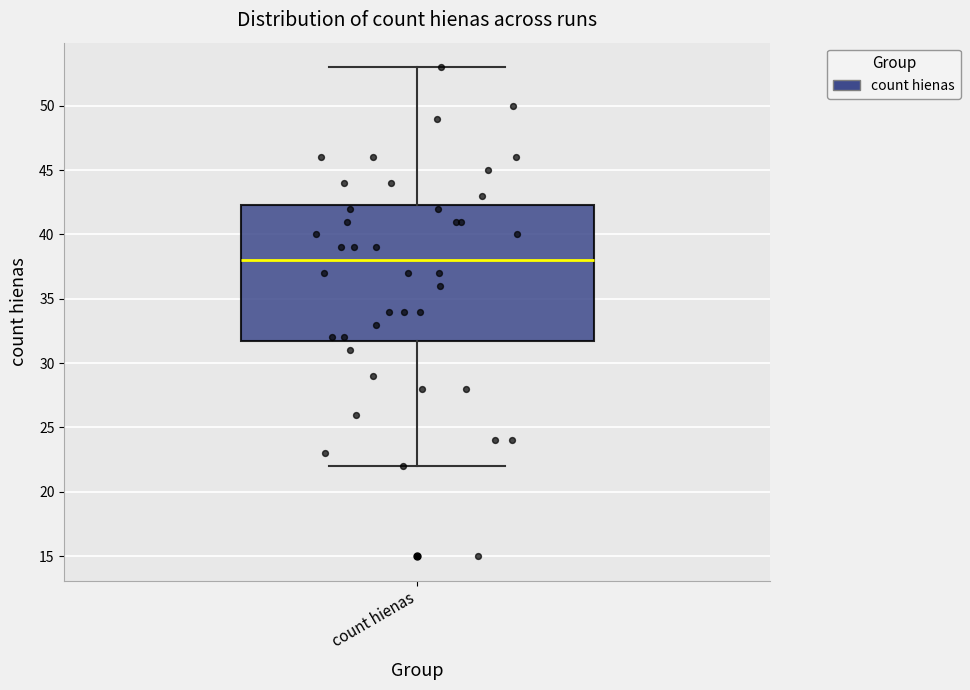

Where is the lower edge of the box for count hienas on the y-axis? The values are not printed on the chart, so give them approximately, as read against the axis.

32.0